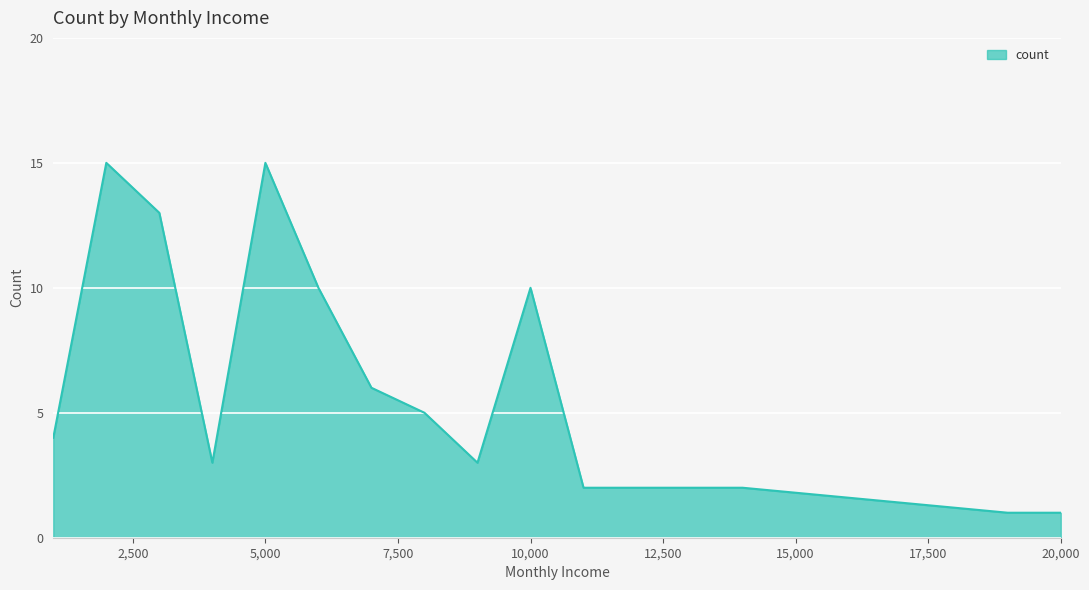

What is the maximum value shown in the chart?

15